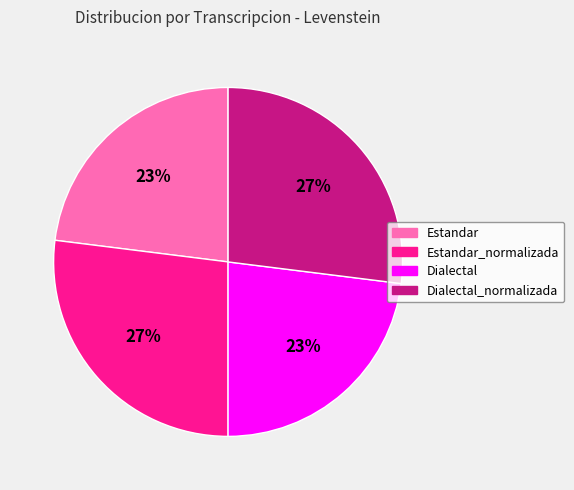

Is there any slice that represents more than half of the pie?

No